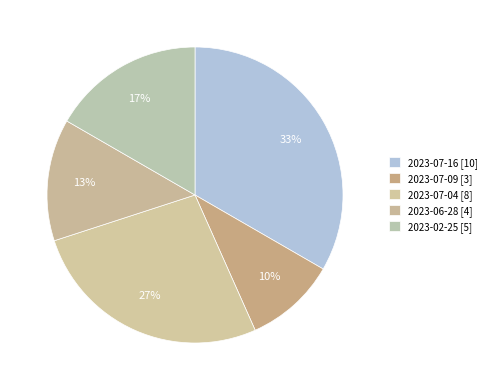

How many segments does this pie chart have?

5